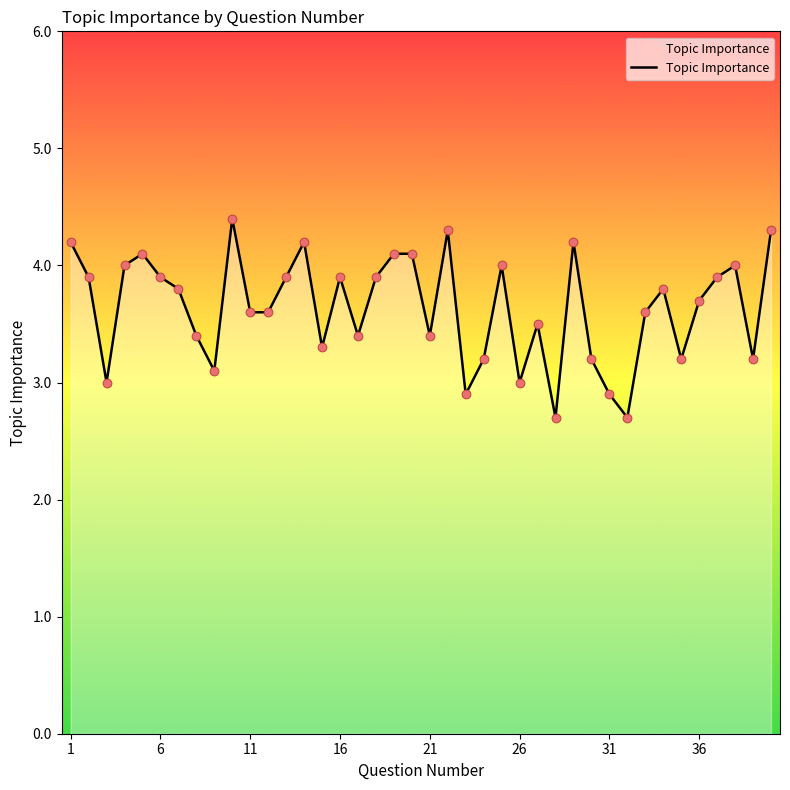

What is the greatest value displayed?

4.4